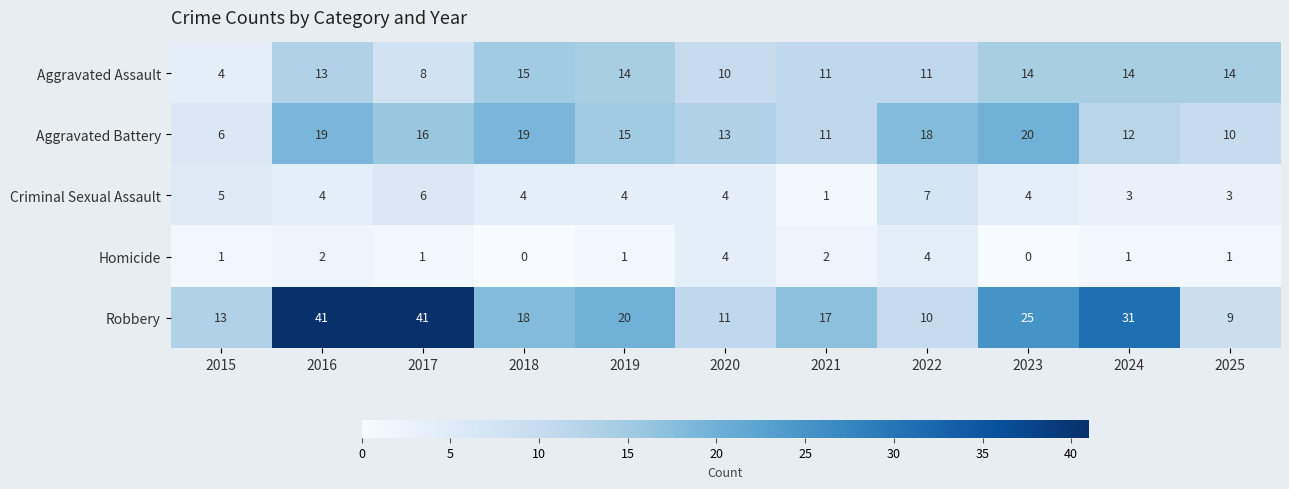

At which label is Aggravated Battery closest to 13?

2020